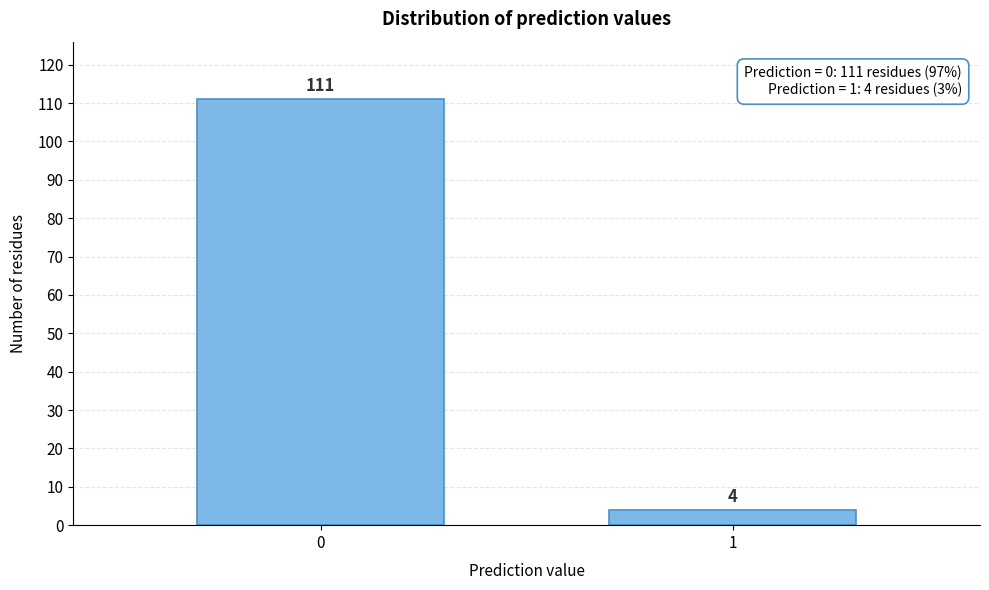

Reading left to right, transcribe all the data shown in this chart.

111	4